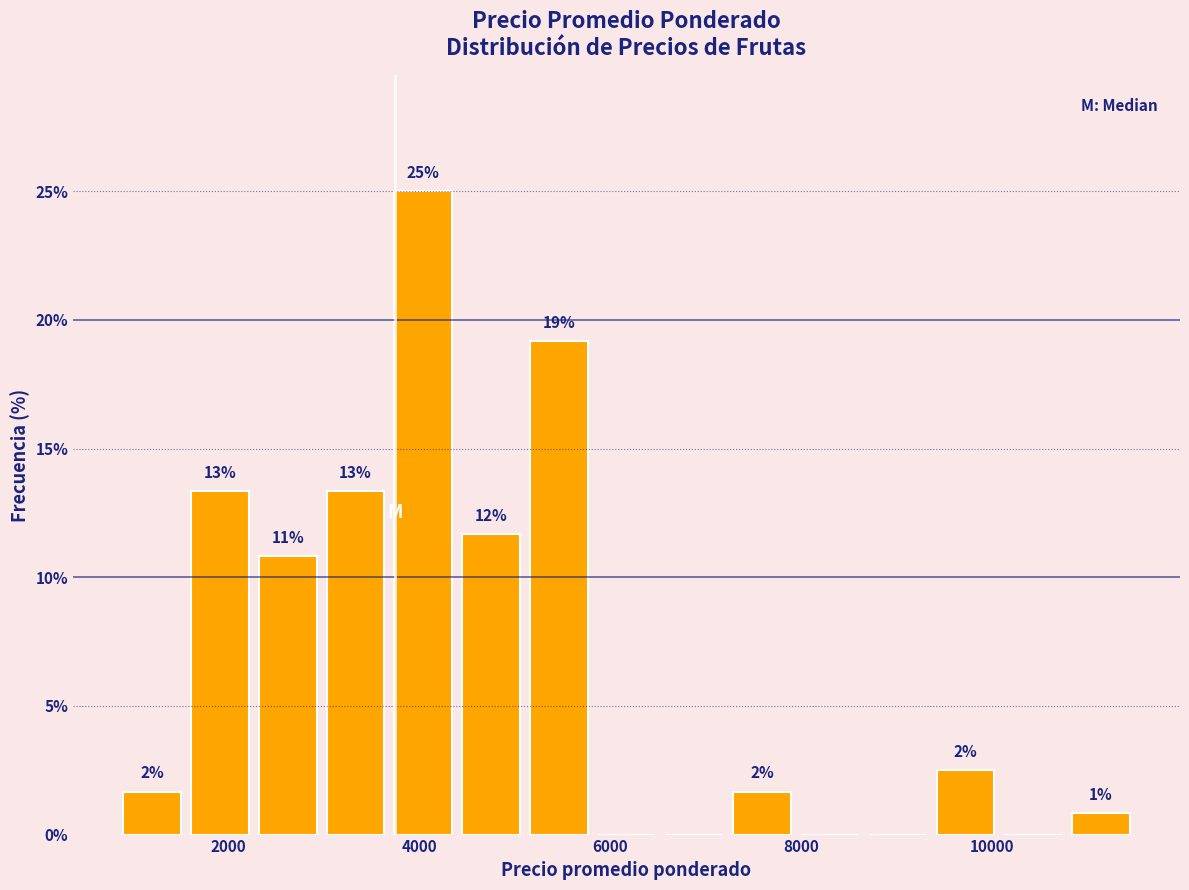

Around what value on the x-axis is the tallest bar? Give the approximate position of its centre, as read against the axis.

4000